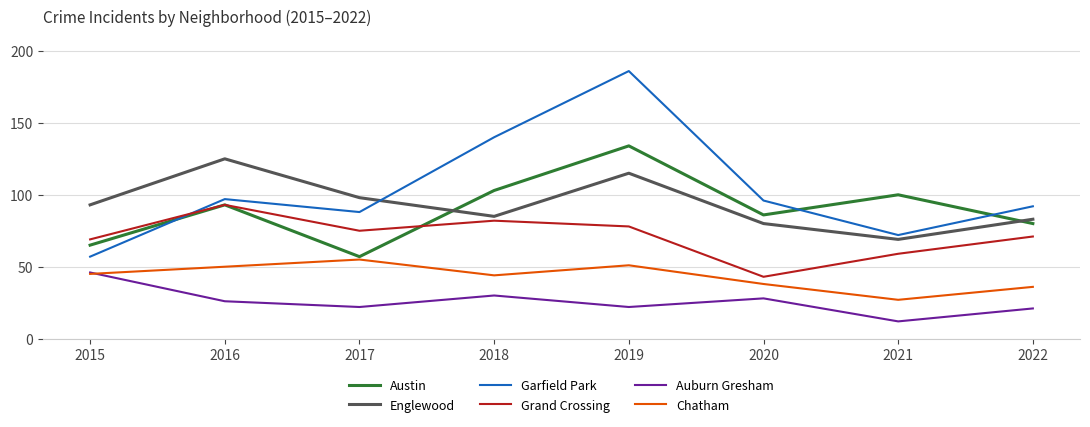

What is the spread (max minus min) of values at 2016?

99